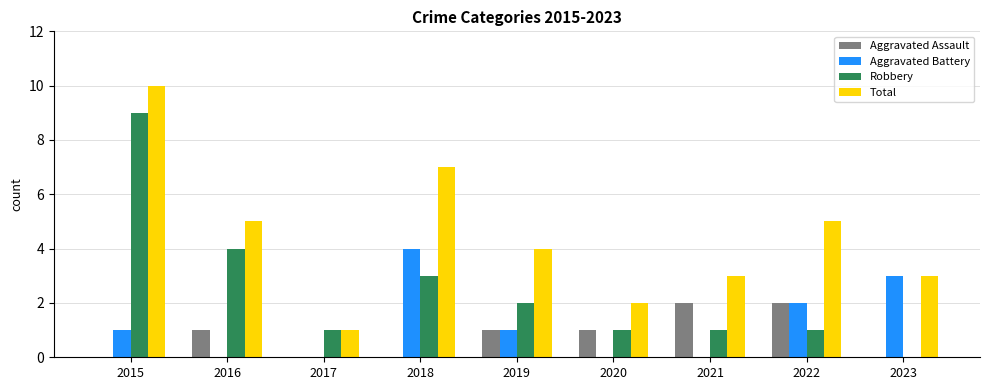

Are the bars grouped side by side (vs. stacked)?

Yes